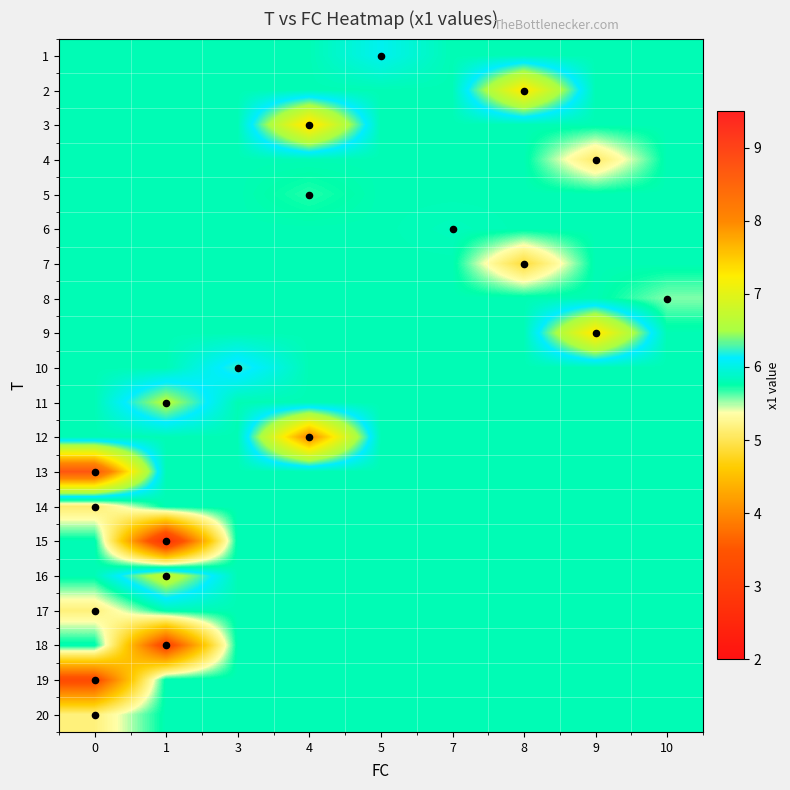

Reading right to left, what are all the values shown in this chart?

row_0: 5.8	5.8	5.8	5.8	6.1	5.8	5.8	5.8	5.8
row_1: 5.8	5.8	7.3	5.8	5.8	5.8	5.8	5.8	5.8
row_2: 5.8	5.8	5.8	5.8	5.8	7.4	5.8	5.8	5.8
row_3: 5.8	5.1	5.8	5.8	5.8	5.8	5.8	5.8	5.8
row_4: 5.8	5.8	5.8	5.8	5.8	5.7	5.8	5.8	5.8
row_5: 5.8	5.8	5.8	5.8	5.8	5.8	5.8	5.8	5.8
row_6: 5.8	5.8	4.9	5.8	5.8	5.8	5.8	5.8	5.8
row_7: 5.6	5.8	5.8	5.8	5.8	5.8	5.8	5.8	5.8
row_8: 5.8	7.3	5.8	5.8	5.8	5.8	5.8	5.8	5.8
row_9: 5.8	5.8	5.8	5.8	5.8	5.8	6.2	5.8	5.8
row_10: 5.8	5.8	5.8	5.8	5.8	5.8	5.8	6.6	5.8
row_11: 5.8	5.8	5.8	5.8	5.8	8.0	5.8	5.8	5.8
row_12: 5.8	5.8	5.8	5.8	5.8	5.8	5.8	5.8	8.7
row_13: 5.8	5.8	5.8	5.8	5.8	5.8	5.8	5.8	5.1
row_14: 5.8	5.8	5.8	5.8	5.8	5.8	5.8	2.7	5.8
row_15: 5.8	5.8	5.8	5.8	5.8	5.8	5.8	6.7	5.8
row_16: 5.8	5.8	5.8	5.8	5.8	5.8	5.8	5.8	5.2
row_17: 5.8	5.8	5.8	5.8	5.8	5.8	5.8	3.2	5.8
row_18: 5.8	5.8	5.8	5.8	5.8	5.8	5.8	5.8	3.3
row_19: 5.8	5.8	5.8	5.8	5.8	5.8	5.8	5.8	5.2